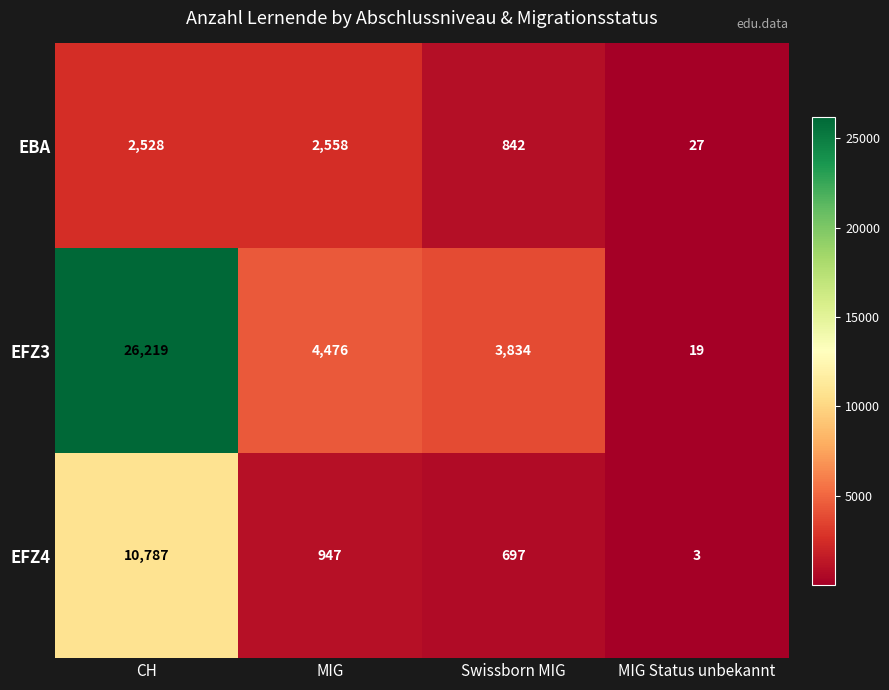

The value of EFZ3 at CH is 38966. True or false?

False